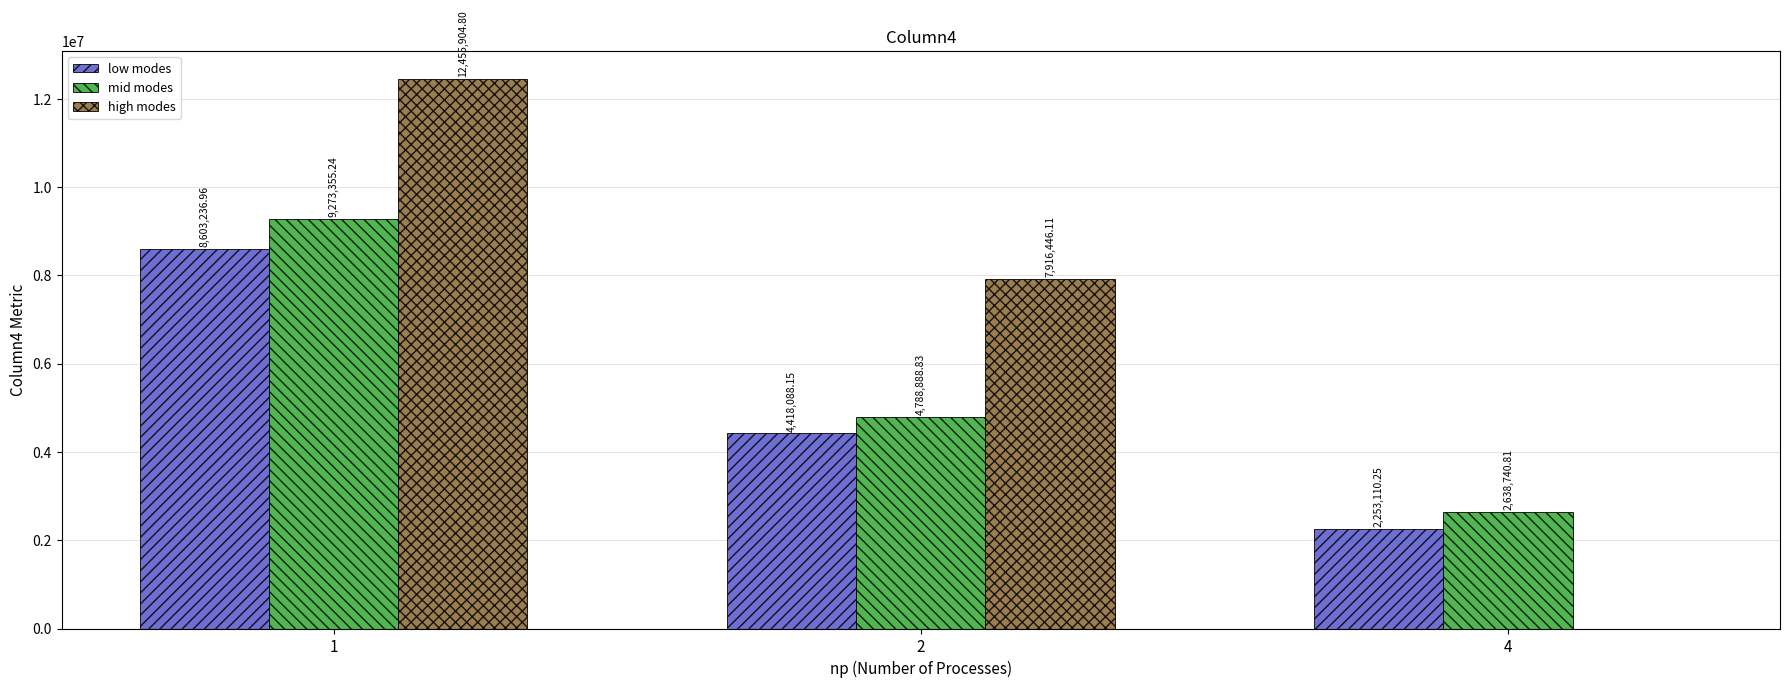

What is the greatest value displayed?

12455904.8